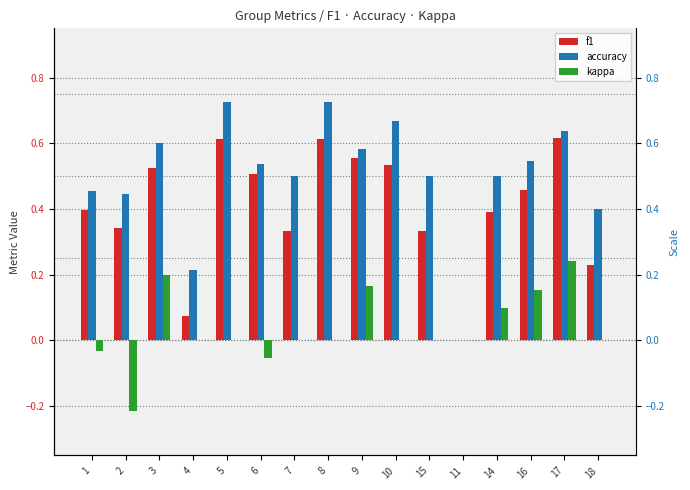

What is the difference between the maximum and minimum values in the f1 series?

0.6